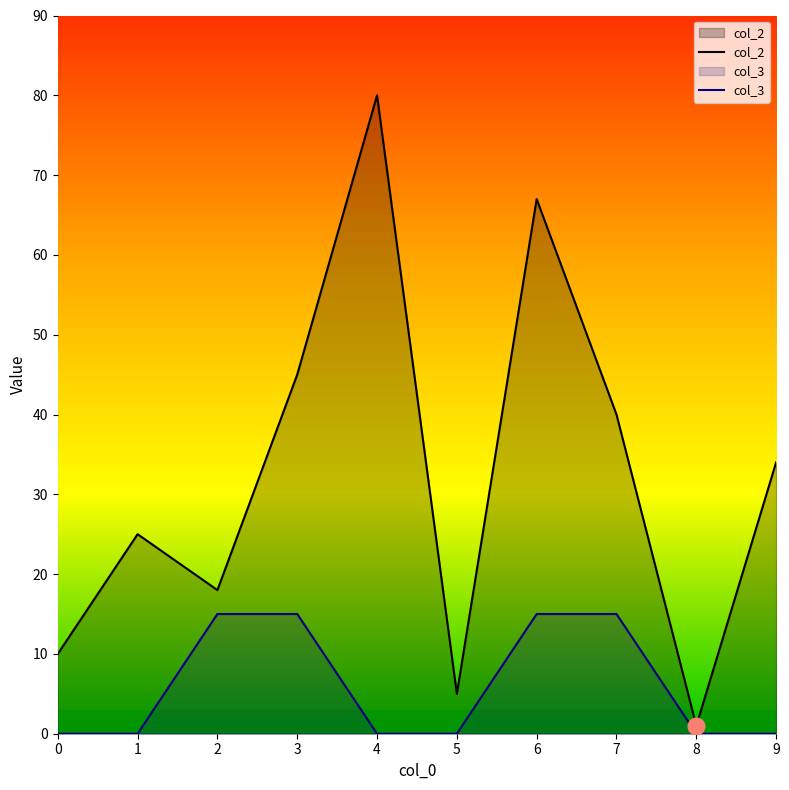

How many positive values does the col_3 series have?

4